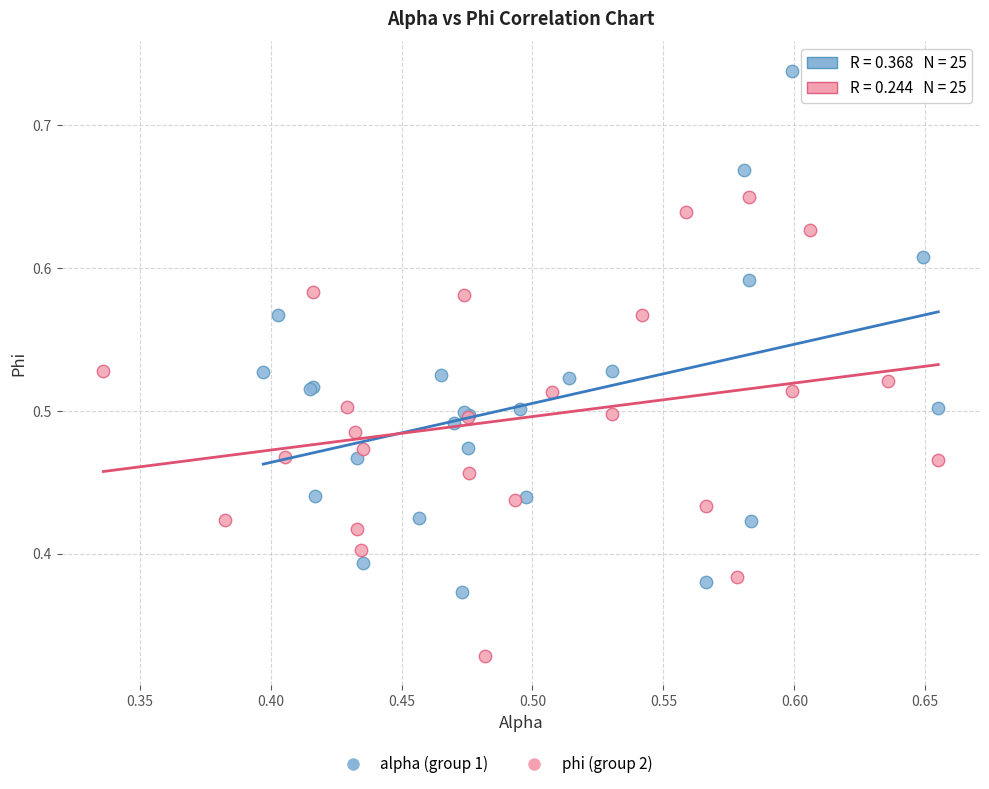

Which series reaches the maximum Y coordinate?

alpha (group 1)